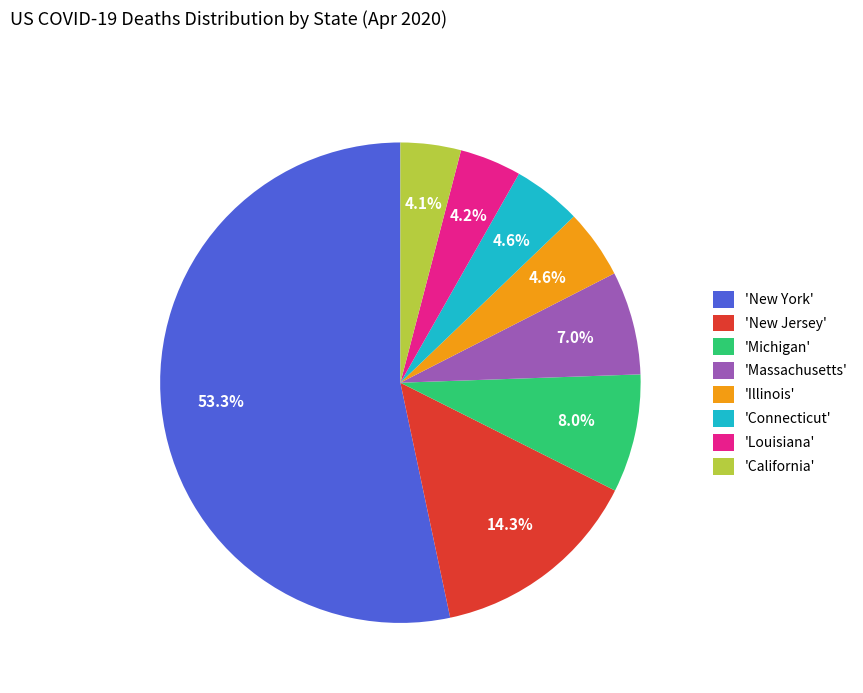

Between 'Connecticut' and 'New York', which is larger?

'New York'